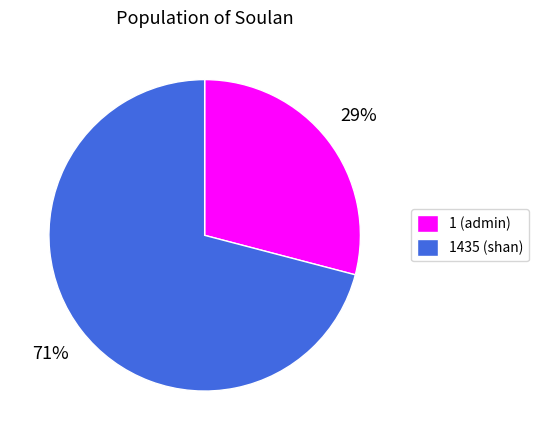

Between 1435 (shan) and 1 (admin), which is larger?

1435 (shan)